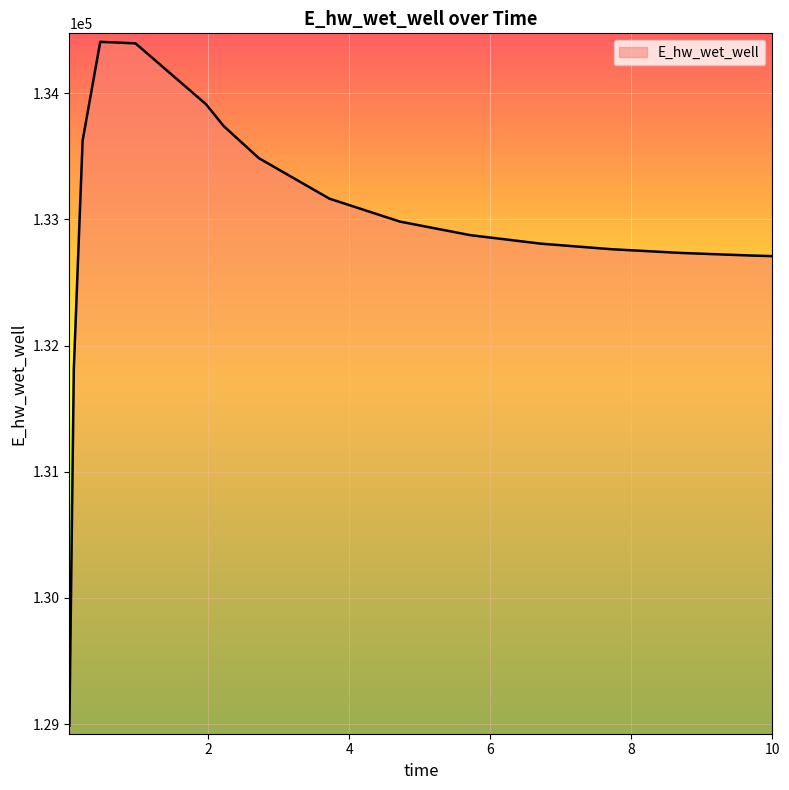

Count the number of values greater than 132982.

8